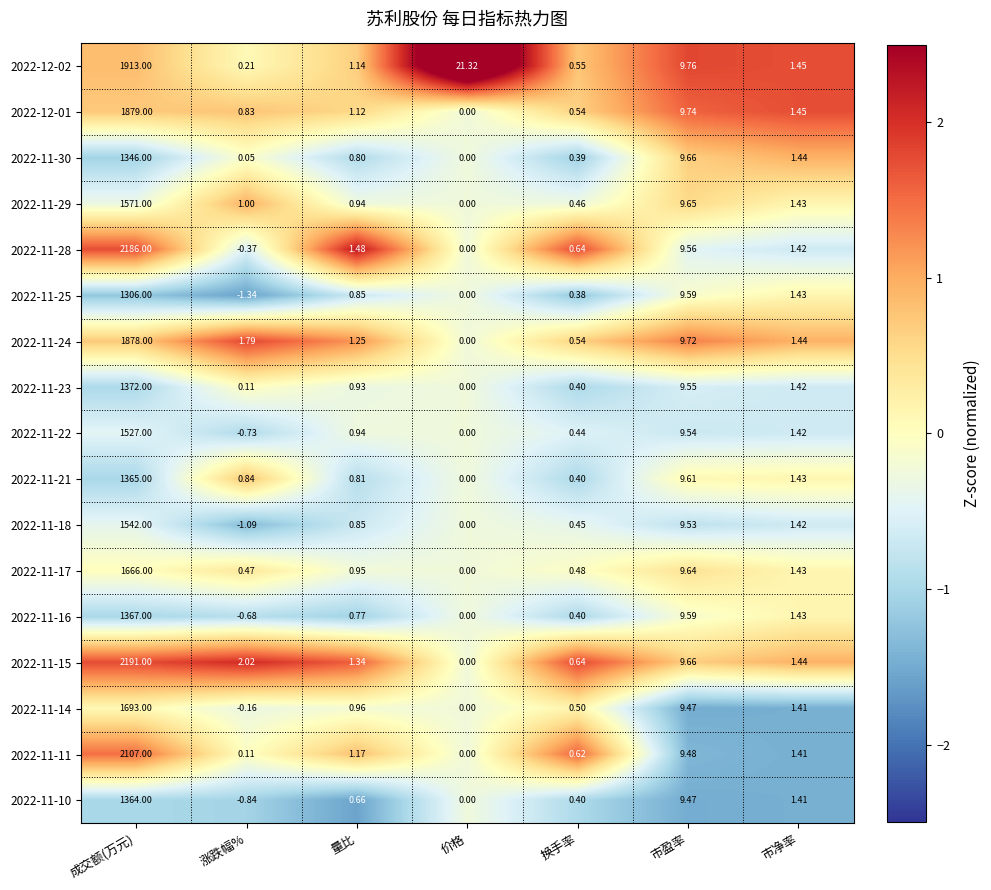

At which label is 2022-11-23 closest to 686?

市盈率